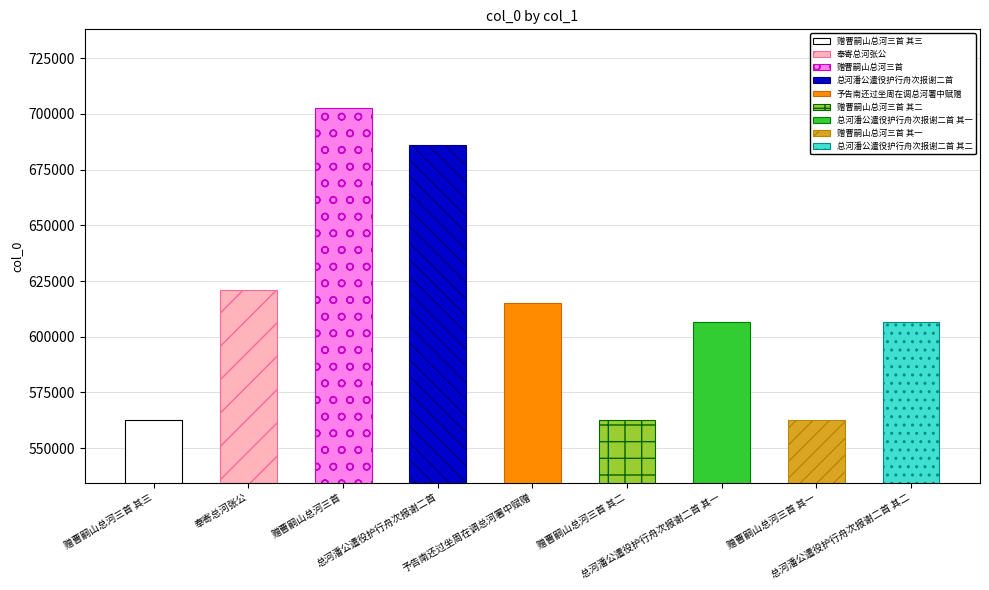

What is the sum of all values?

5526227